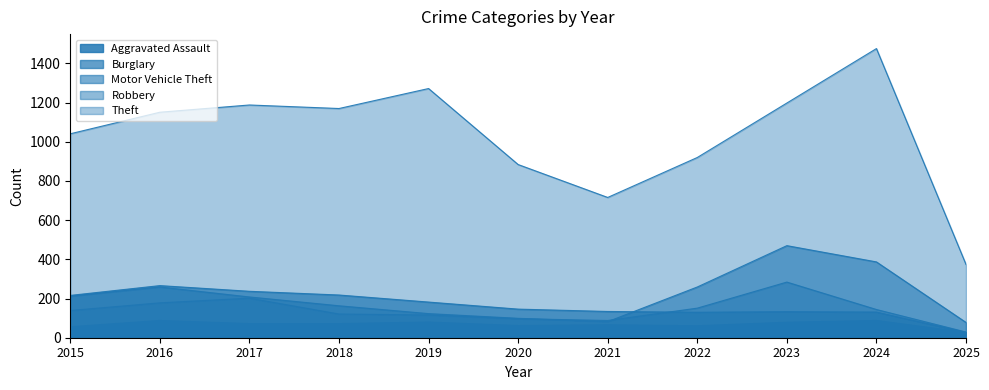

What is the sum of all Burglary values?

1820